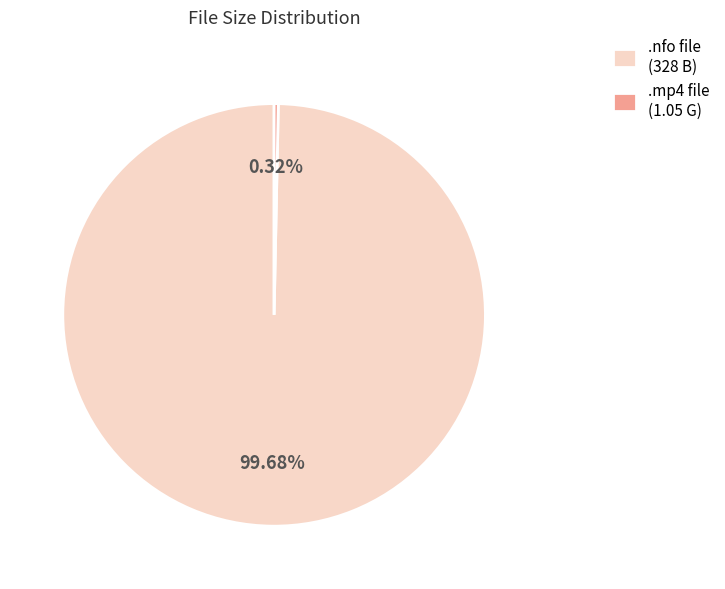

Count the number of slices in the pie.

2